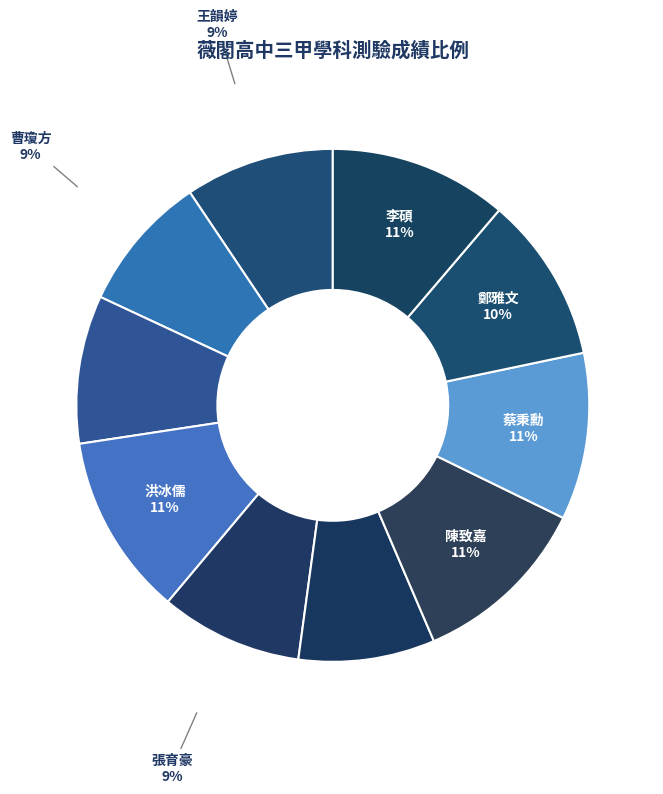

How many segments does this pie chart have?

10